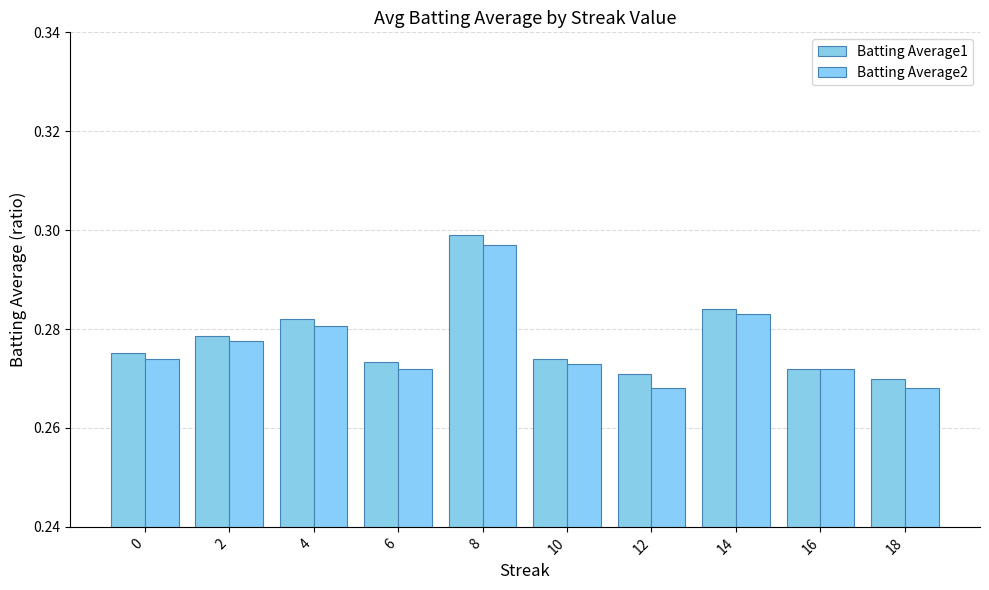

List the series in order of their overall mean, lowest first.

Batting Average2, Batting Average1